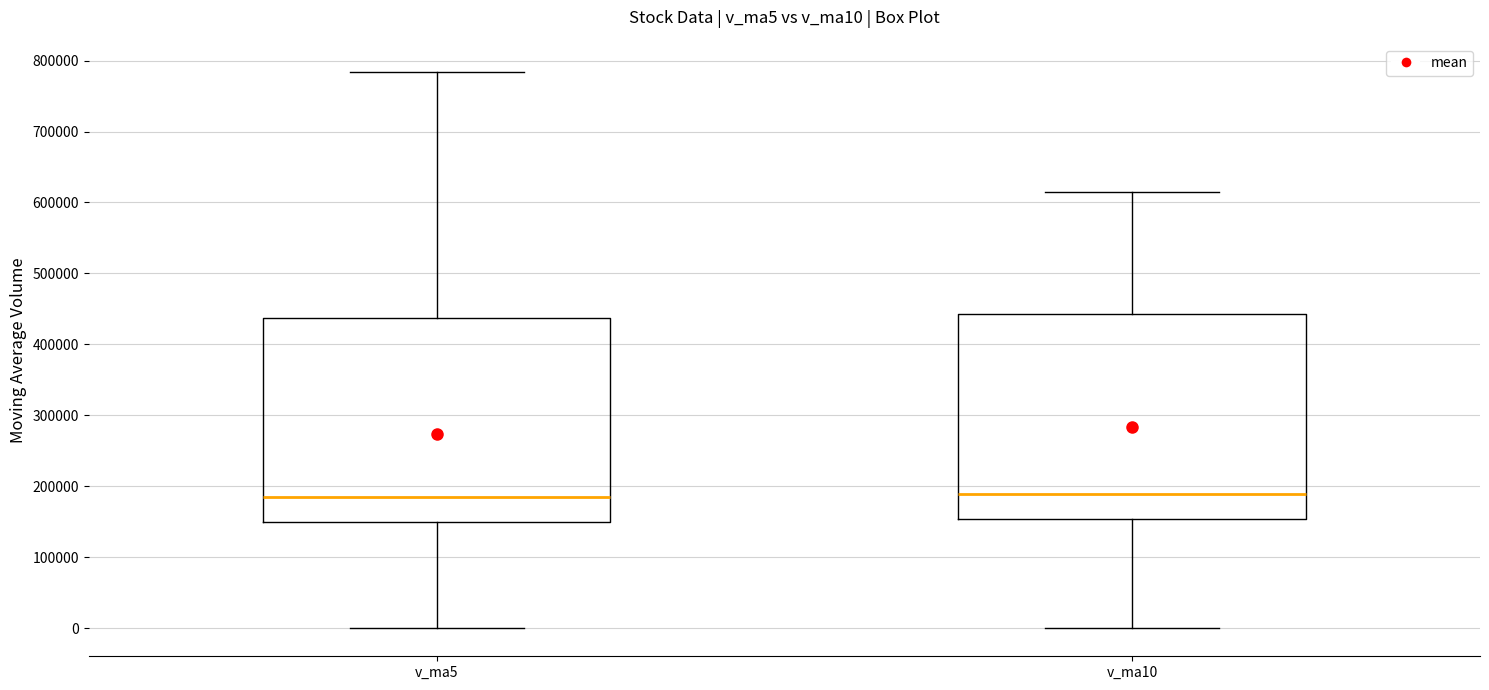

Reading left to right, transcribe this box plot: for each box, give where its median line is, the range the box spans, and where its two whiskers end, as read against the y-axis. The values are not printed on the chart, so give them approximately, as read against the axis.

v_ma5: median 180000, box 150000 to 440000, whiskers 0 to 780000
v_ma10: median 190000, box 150000 to 440000, whiskers 0 to 610000